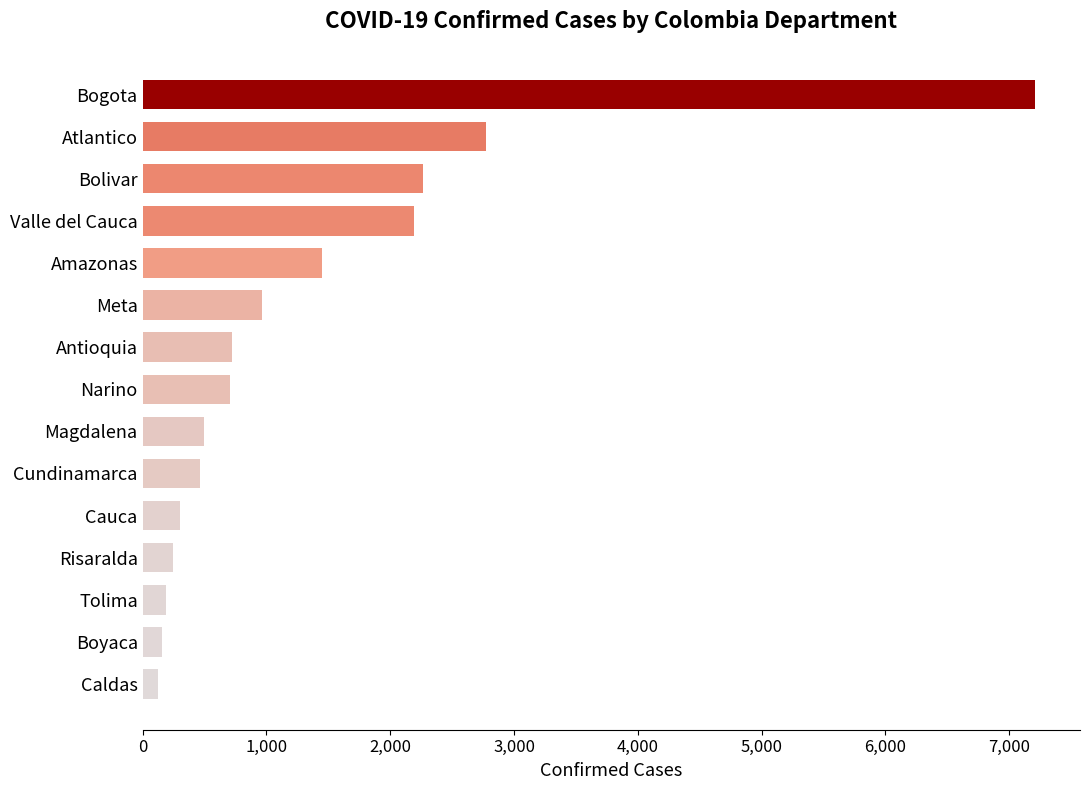

At which label is the value closest to 3669?

Atlantico